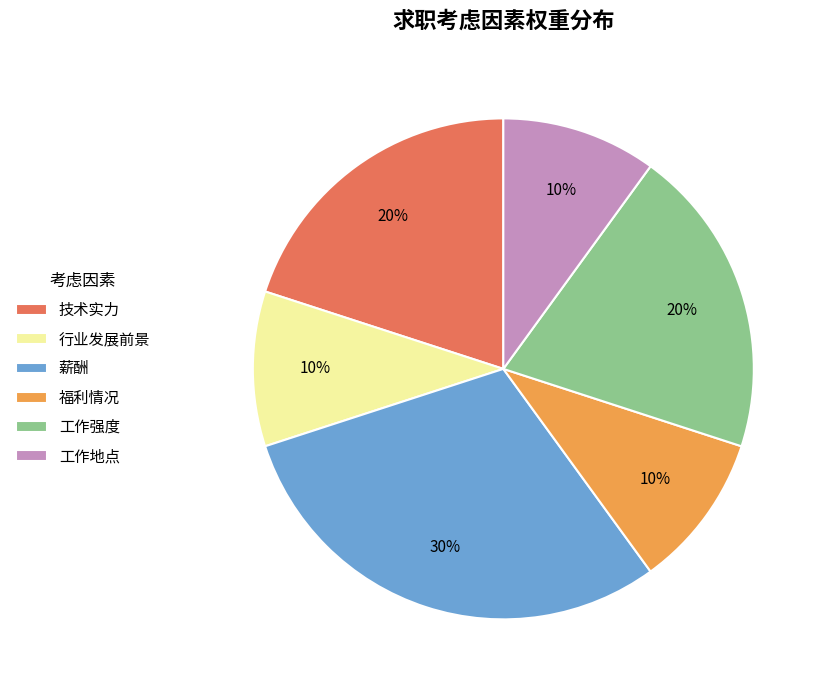

Does 福利情况 account for over 50% of the chart?

No